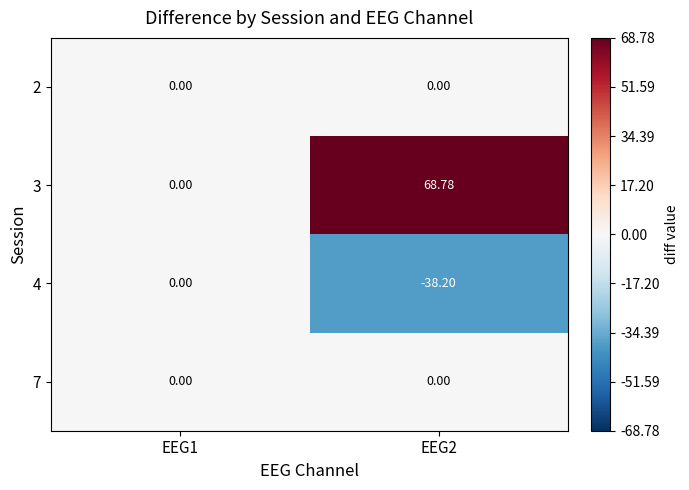

At which category is the sum across all series the highest?

EEG2